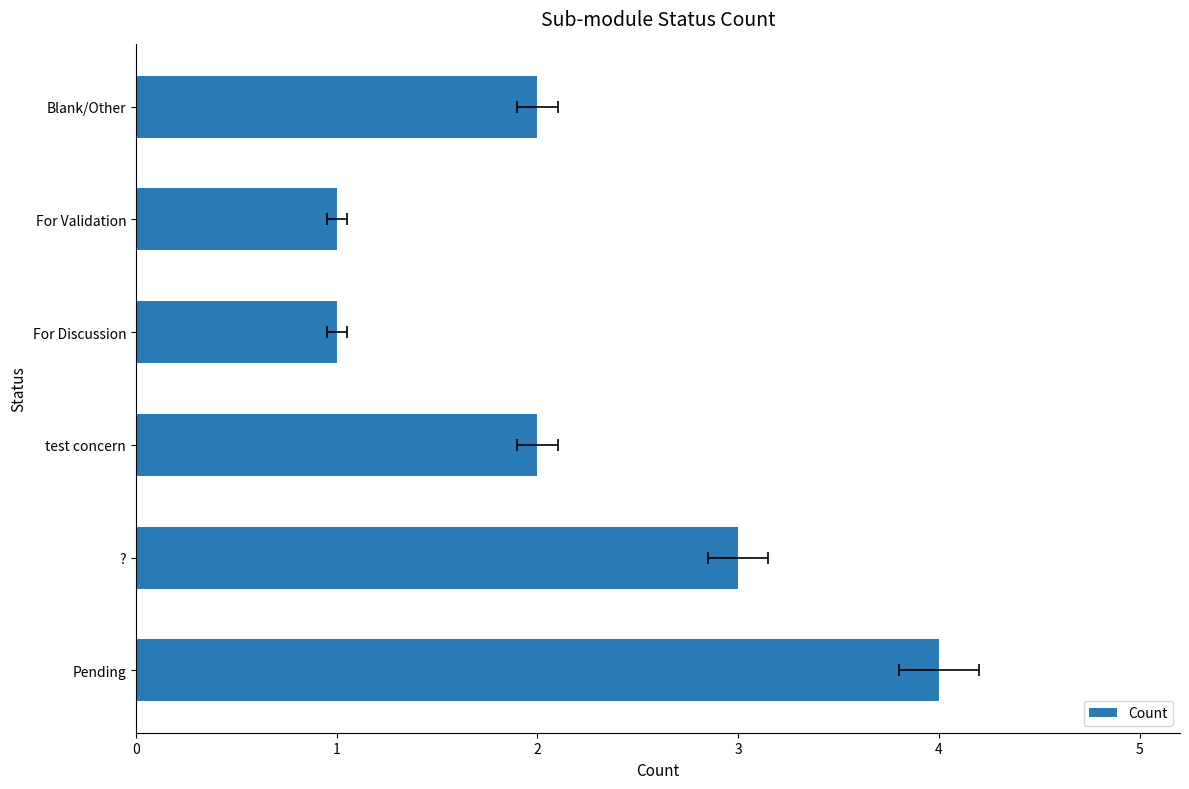

Is it true that the value at Blank/Other is 2?

True